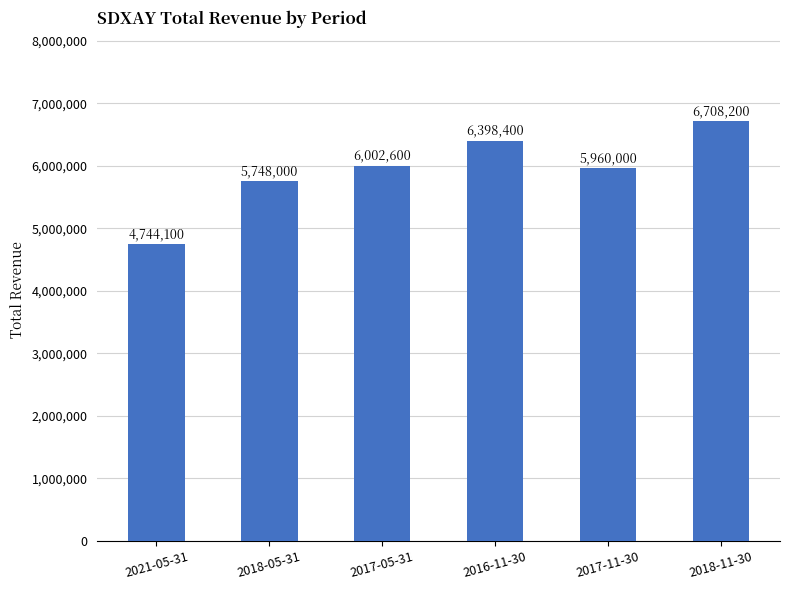

Reading left to right, transcribe all the data shown in this chart.

2021-05-31=4744100	2018-05-31=5748000	2017-05-31=6002600	2016-11-30=6398400	2017-11-30=5960000	2018-11-30=6708200